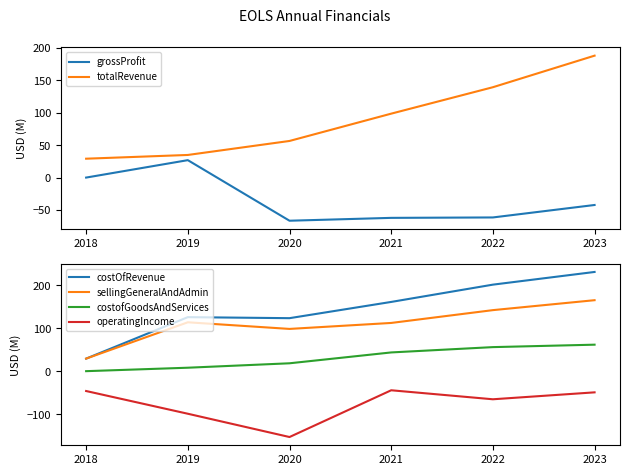

How many lines are shown in the chart?

6